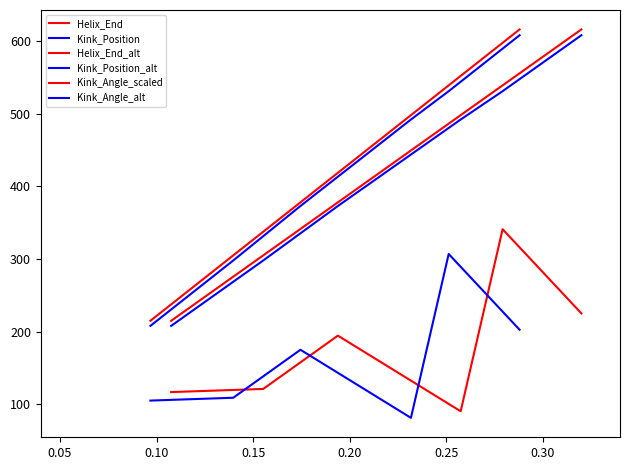

At how many categories does at least one series exceed 126?

6